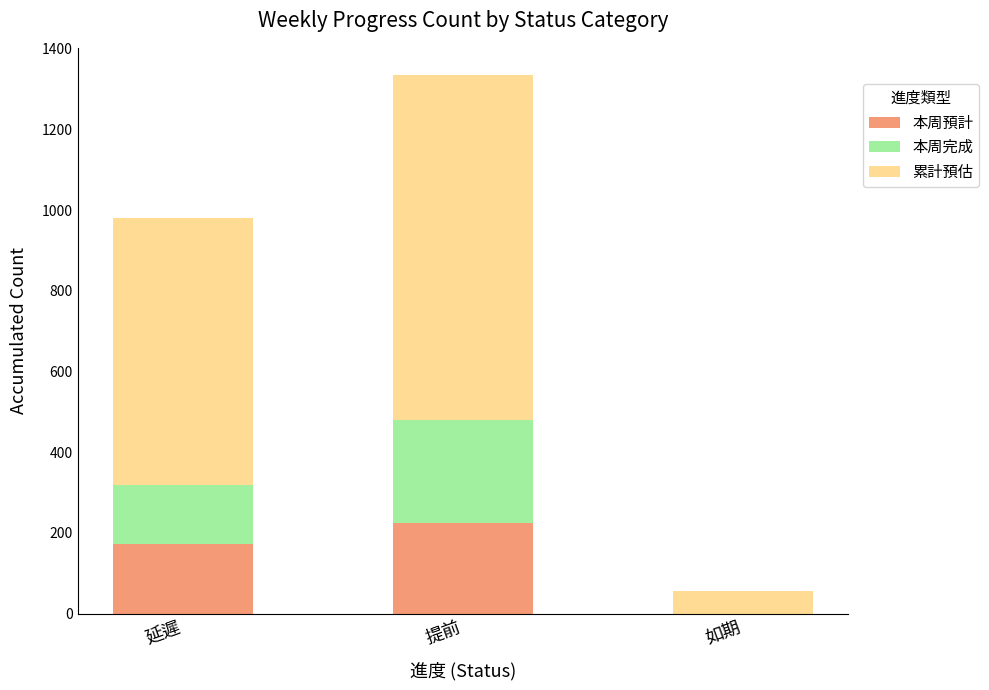

Are the bars horizontal?

No